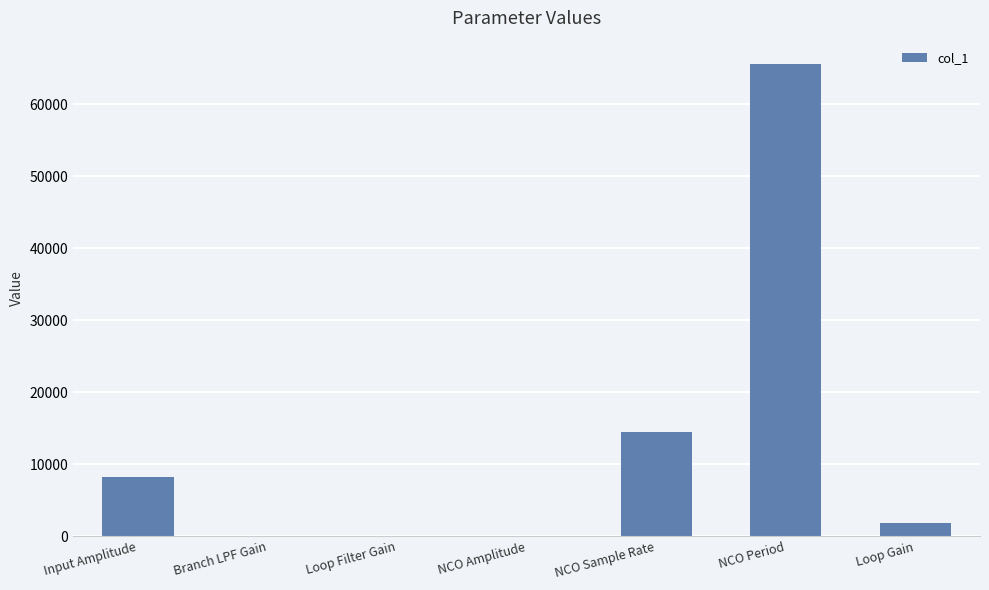

What is the maximum value shown in the chart?

65536.0